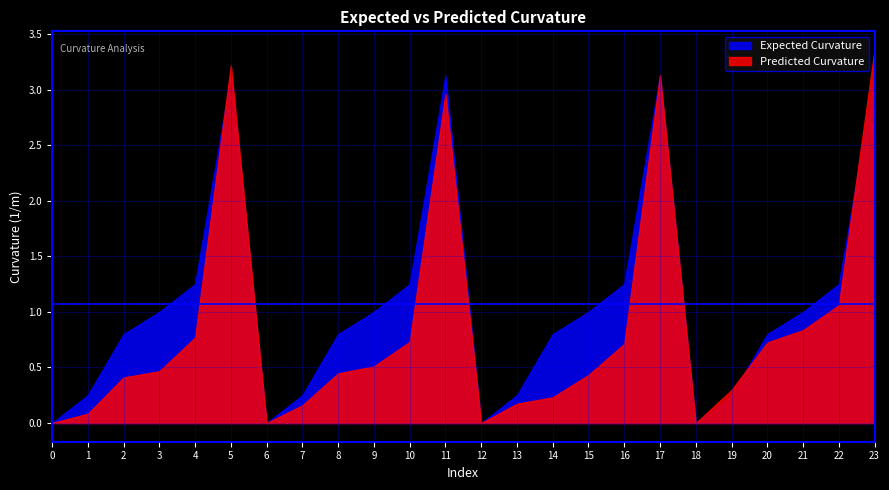

At 2, list the series in order from largest to smallest.

Expected Curvature, Predicted Curvature